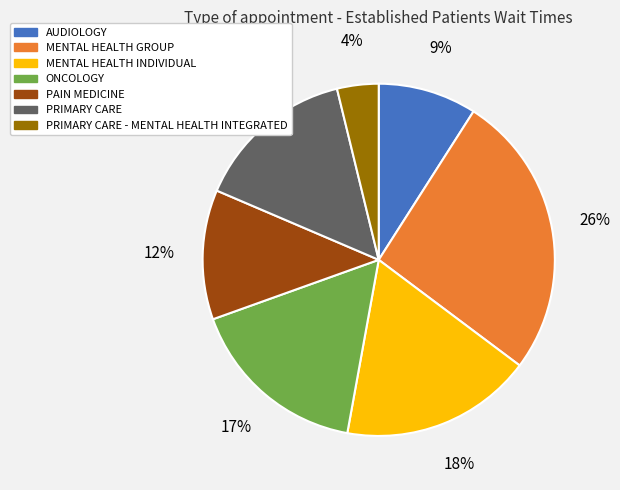

Which slice is the largest?

MENTAL HEALTH GROUP